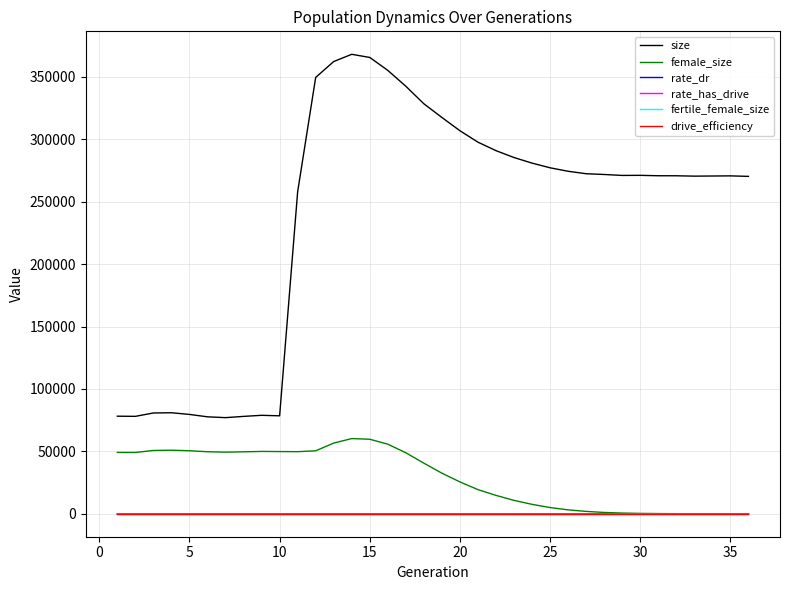

What is the difference between the second highest and second lowest values in the rate_has_drive series?

1.0